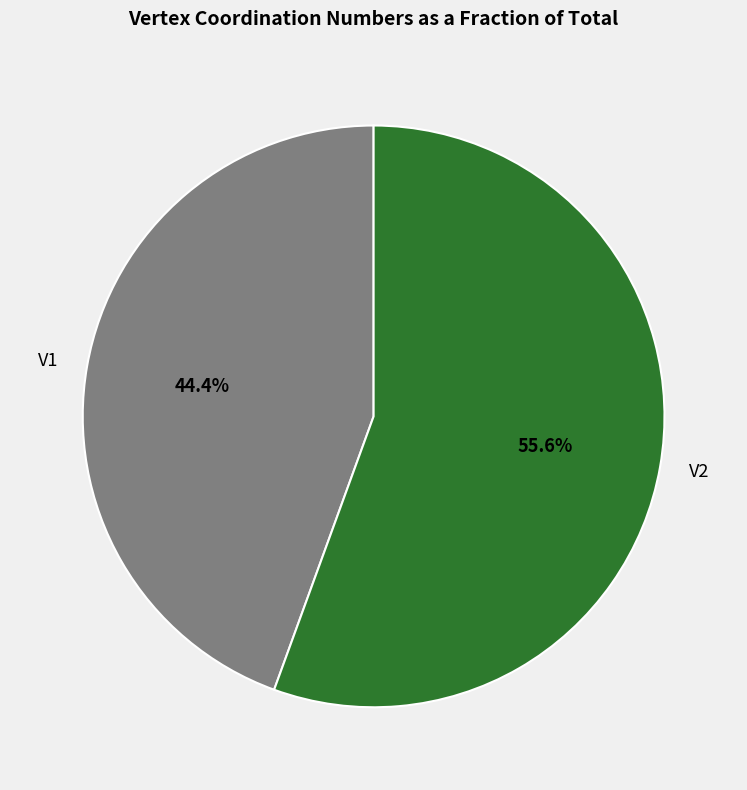

Is there any slice that represents more than half of the pie?

Yes